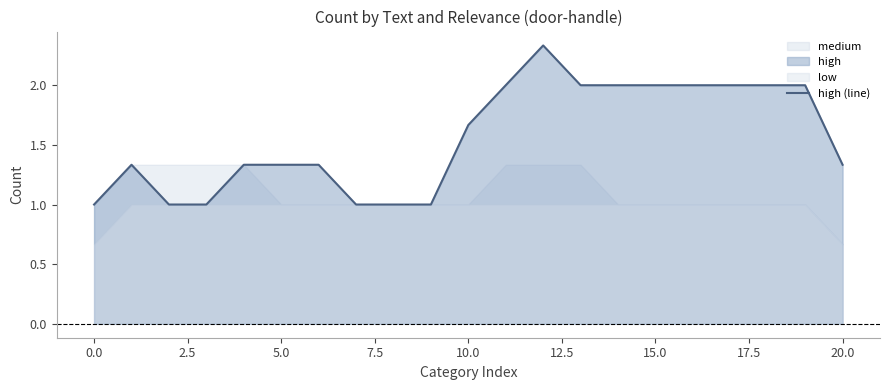

What is the sum of the values at 12.5 and 7.5?

2.7